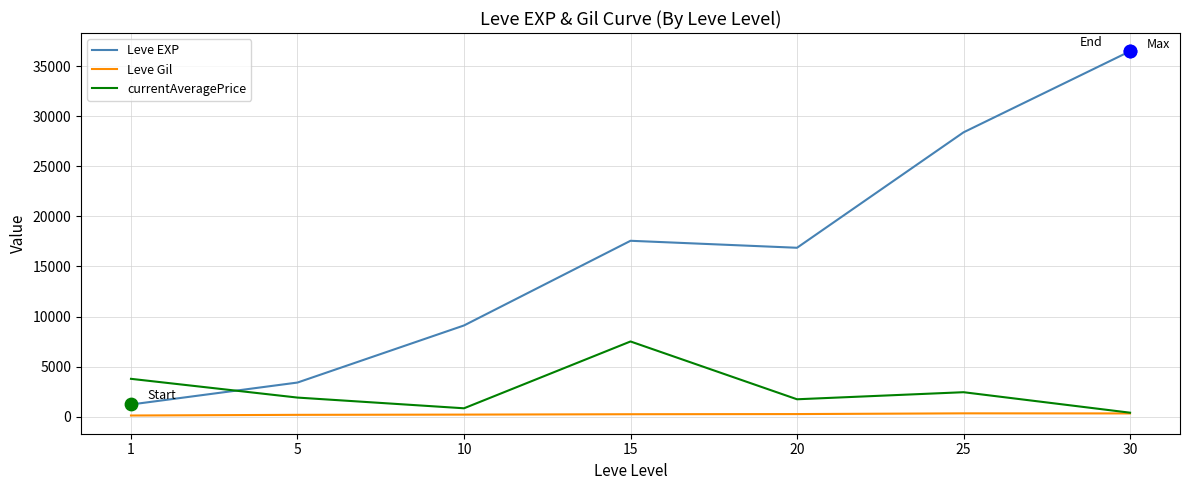

At how many categories does at least one series exceed 14948?

4